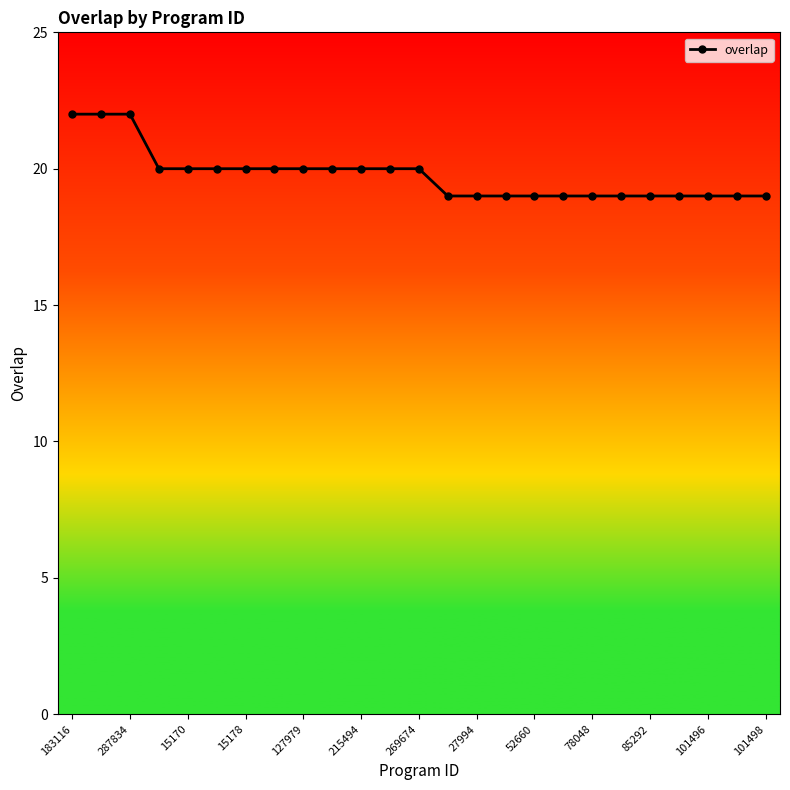

What is the maximum value shown in the chart?

22